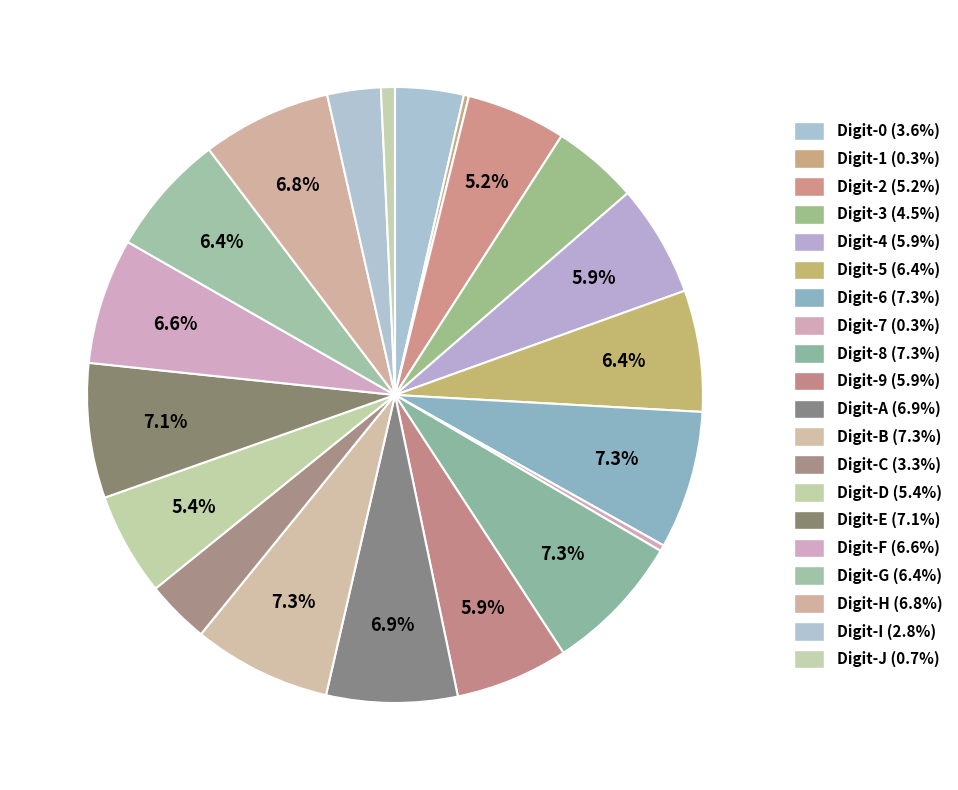

How many segments does this pie chart have?

20